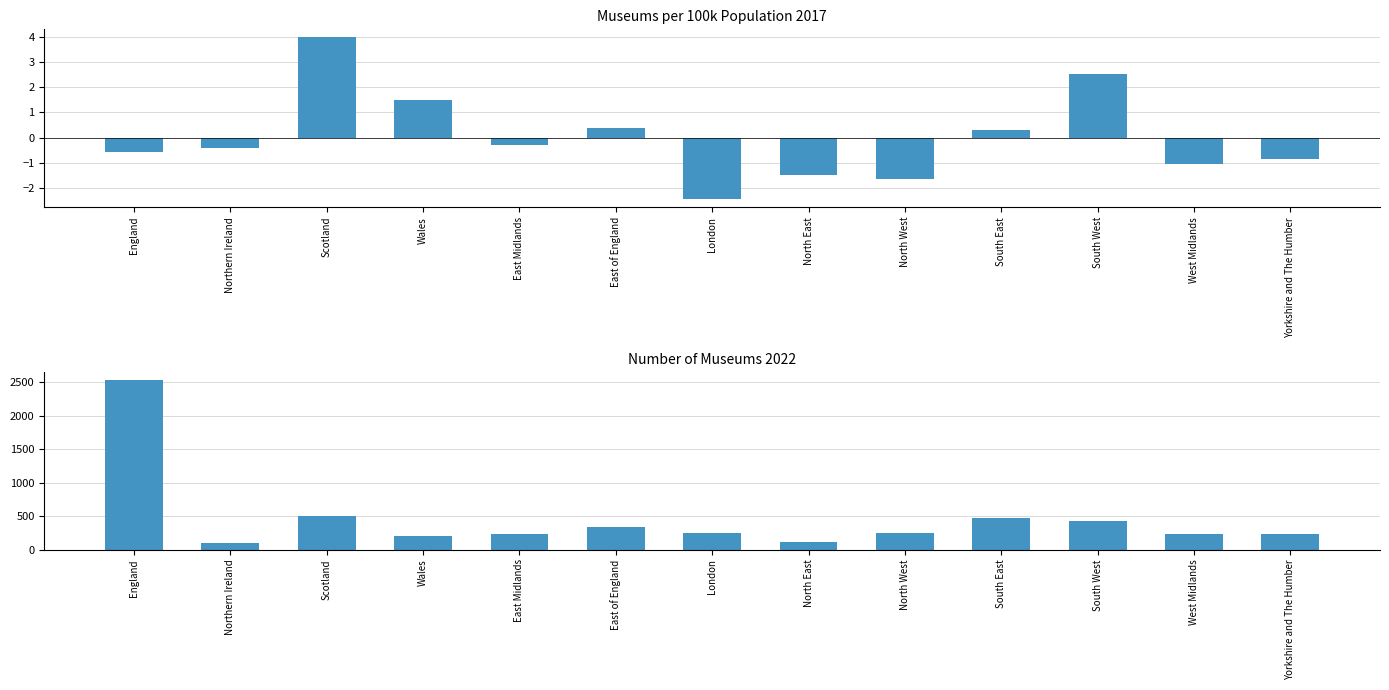

How many groups of bars are there?

13